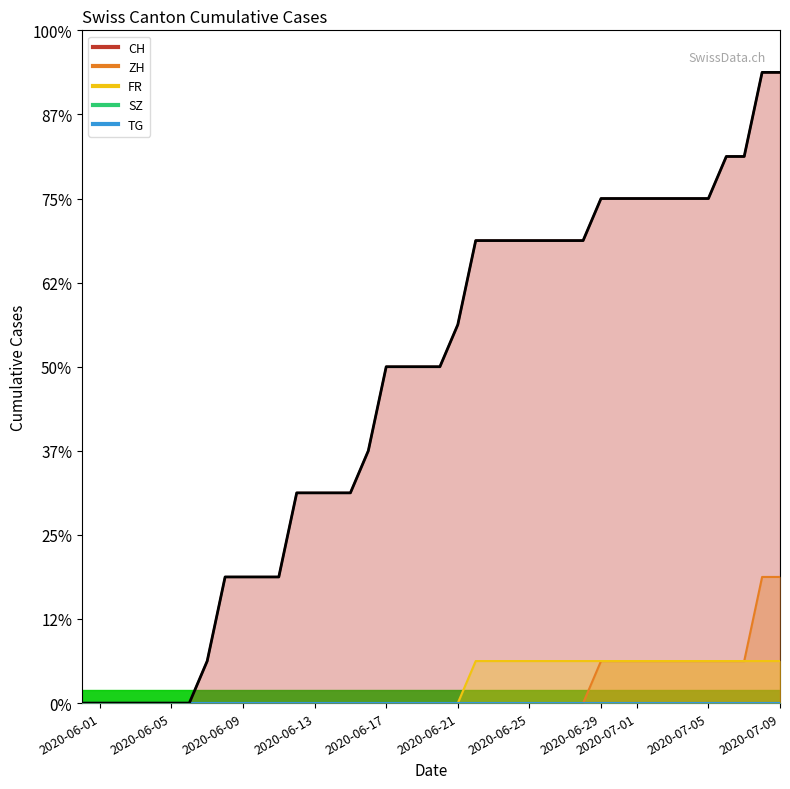

What are all the series names shown in the legend?

CH, ZH, FR, SZ, TG